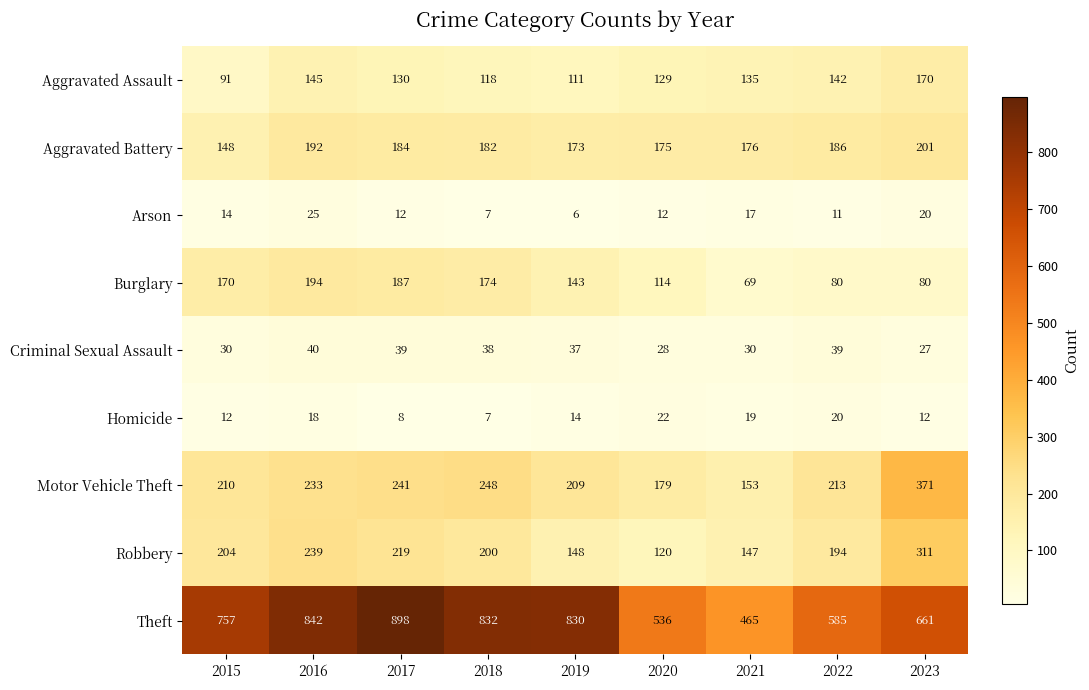

How many data points does each series have?

9